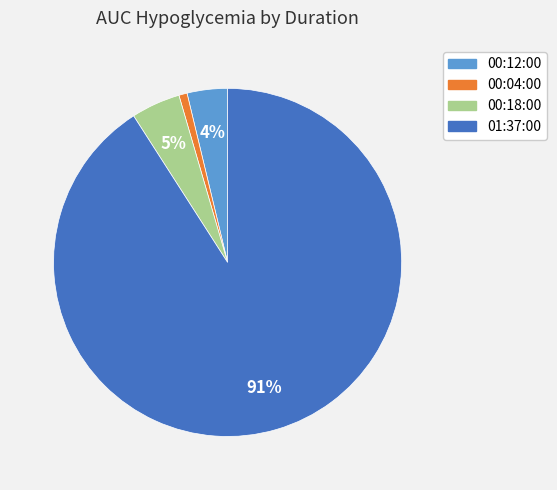

What is the smallest slice in the pie chart?

00:04:00